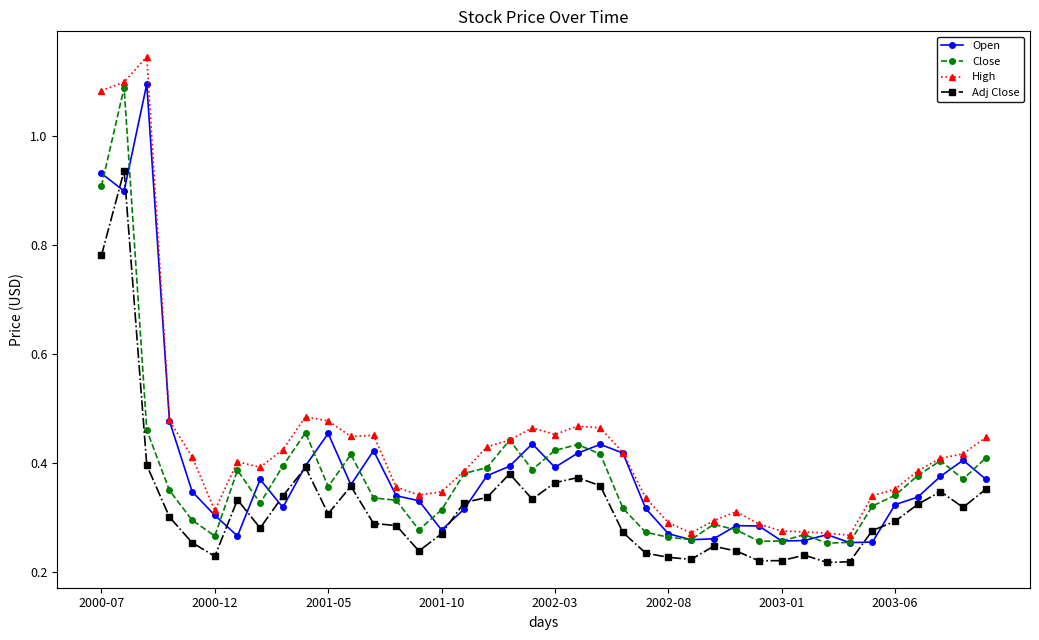

How many Close values are between 0 and 1?

39